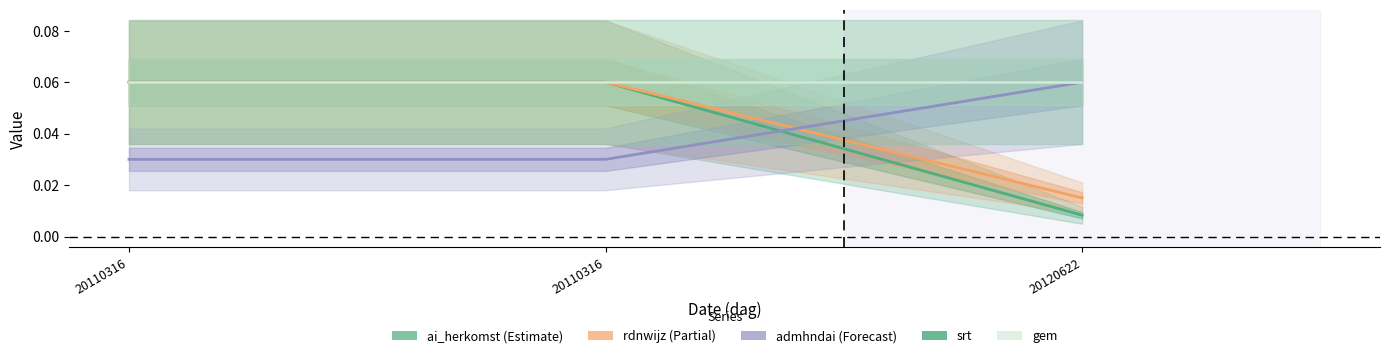

Which series has the largest range (max minus min)?

ai_herkomst